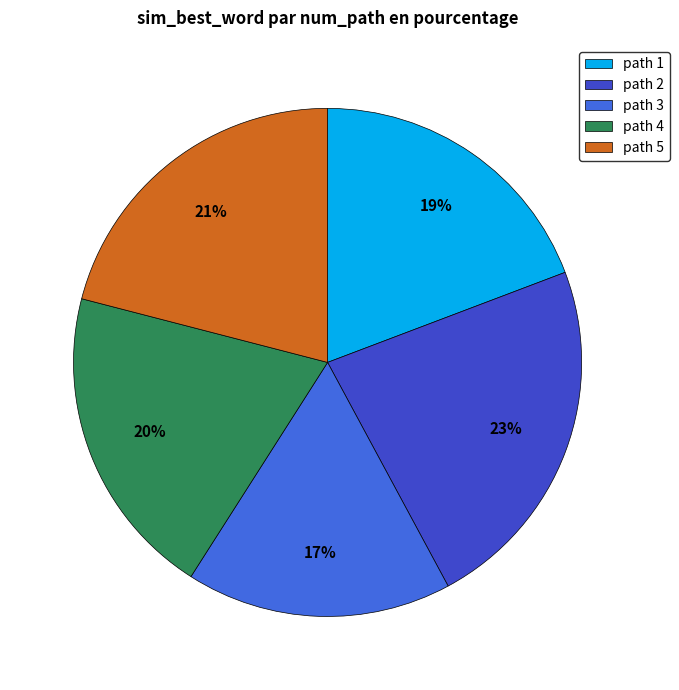

Is there any slice that represents more than half of the pie?

No